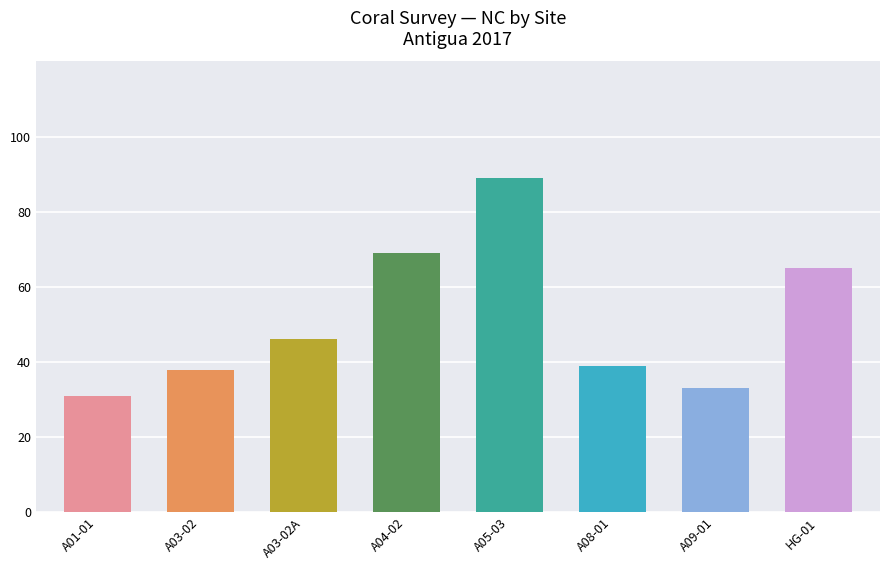

Rank the categories by value from highest to lowest.

A05-03, A04-02, HG-01, A03-02A, A08-01, A03-02, A09-01, A01-01